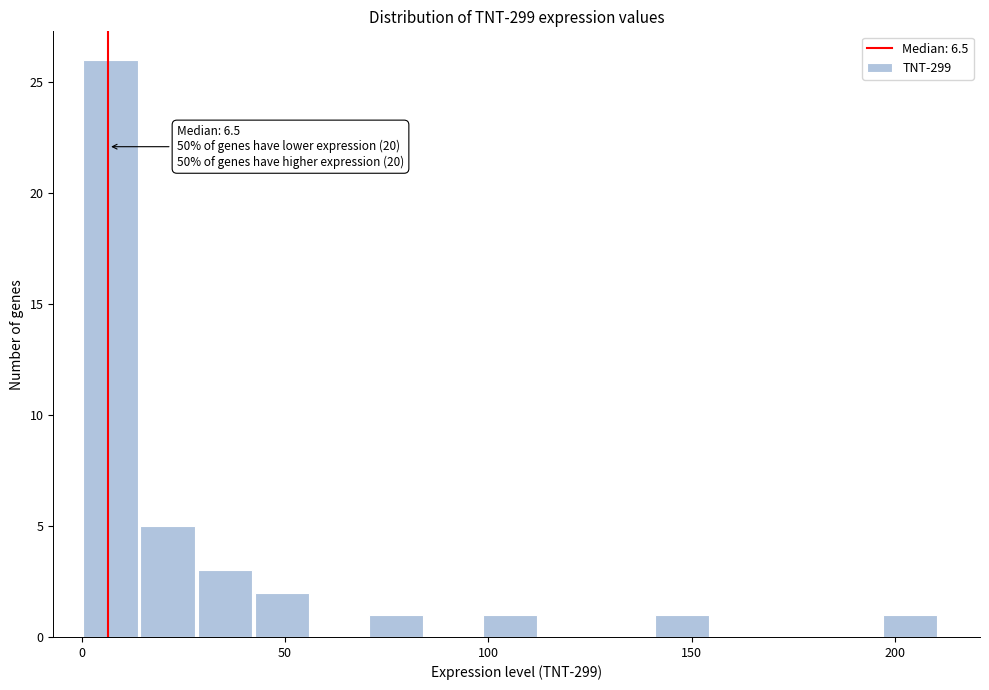

Around what value on the x-axis is the tallest bar? Give the approximate position of its centre, as read against the axis.

5